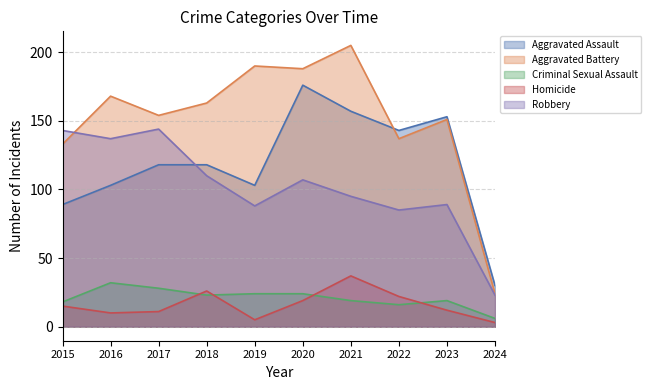

True or false: Criminal Sexual Assault and Aggravated Battery cross at least once.

False